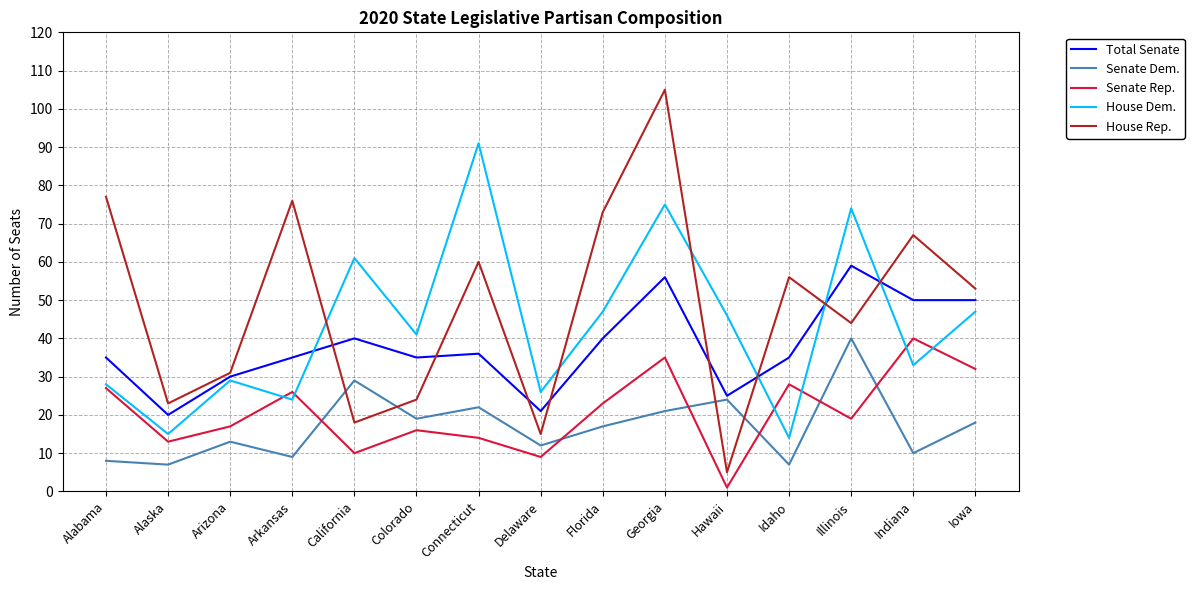

Reading left to right, transcribe all the data shown in this chart.

Total Senate: 35	20	30	35	40	35	36	21	40	56	25	35	59	50	50
Senate Dem.: 8	7	13	9	29	19	22	12	17	21	24	7	40	10	18
Senate Rep.: 27	13	17	26	10	16	14	9	23	35	1	28	19	40	32
House Dem.: 28	15	29	24	61	41	91	26	47	75	46	14	74	33	47
House Rep.: 77	23	31	76	18	24	60	15	73	105	5	56	44	67	53